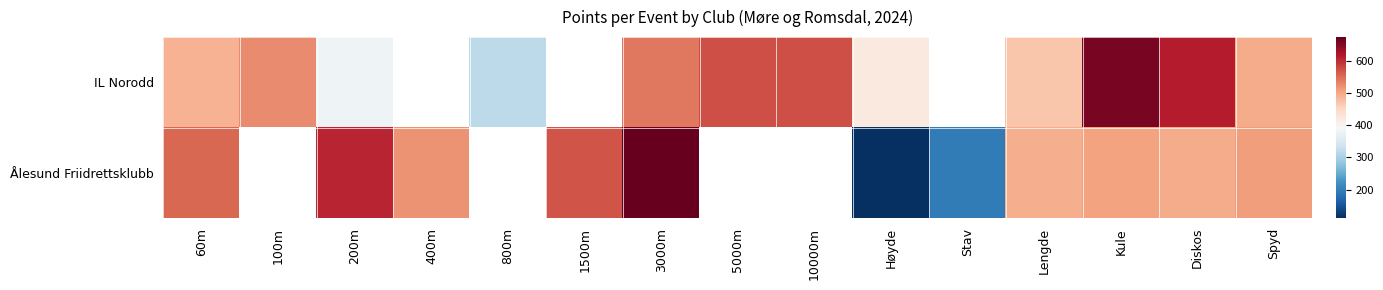

List the series in order of their overall mean, highest first.

IL Norodd, Ålesund Friidrettsklubb